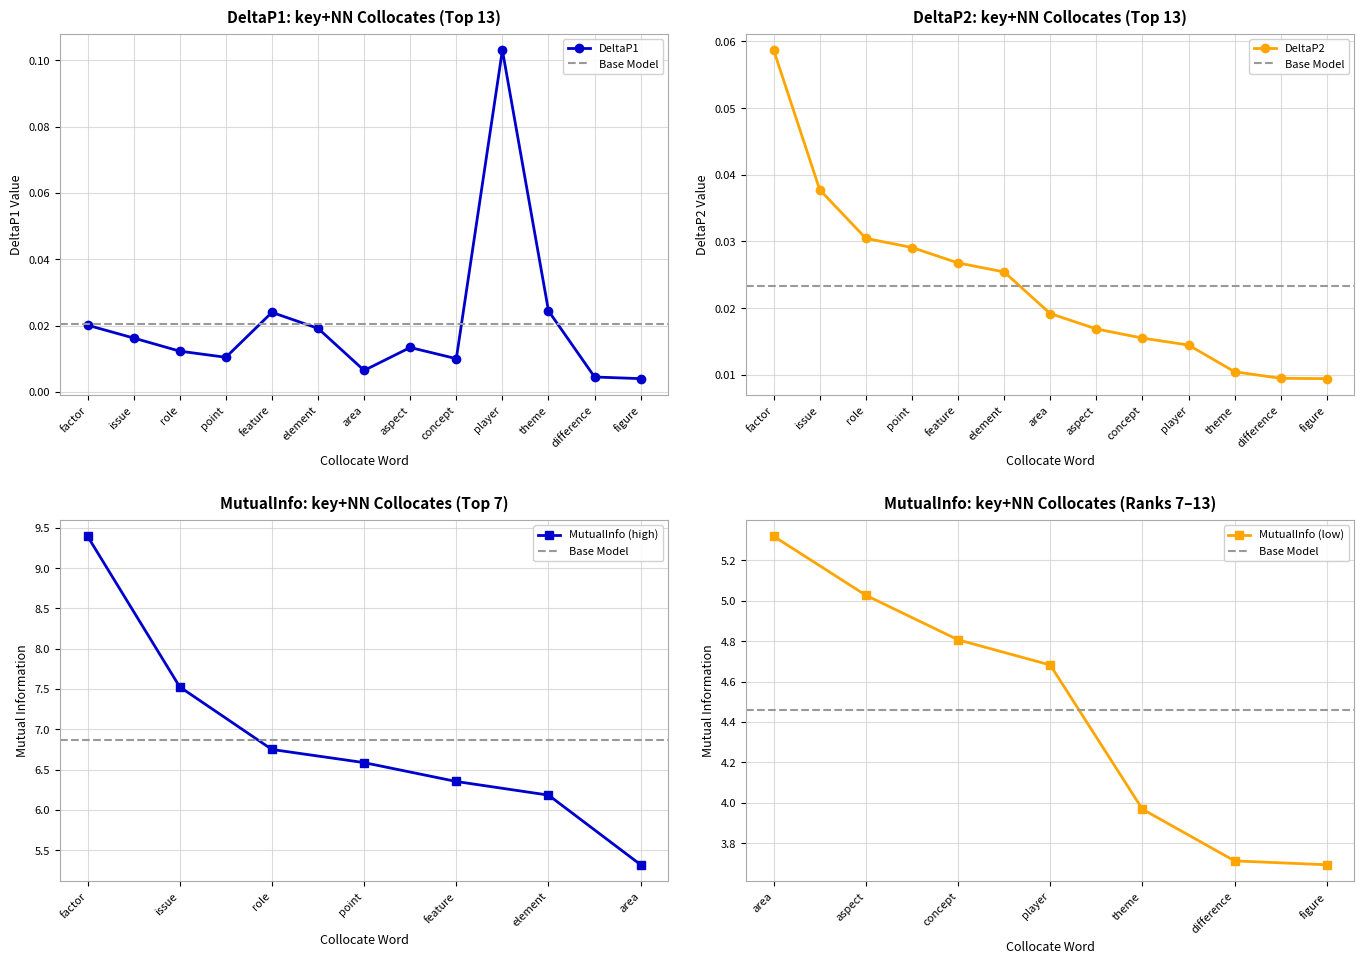

The DeltaP1 series shows 0.0 at issue. True or false?

False